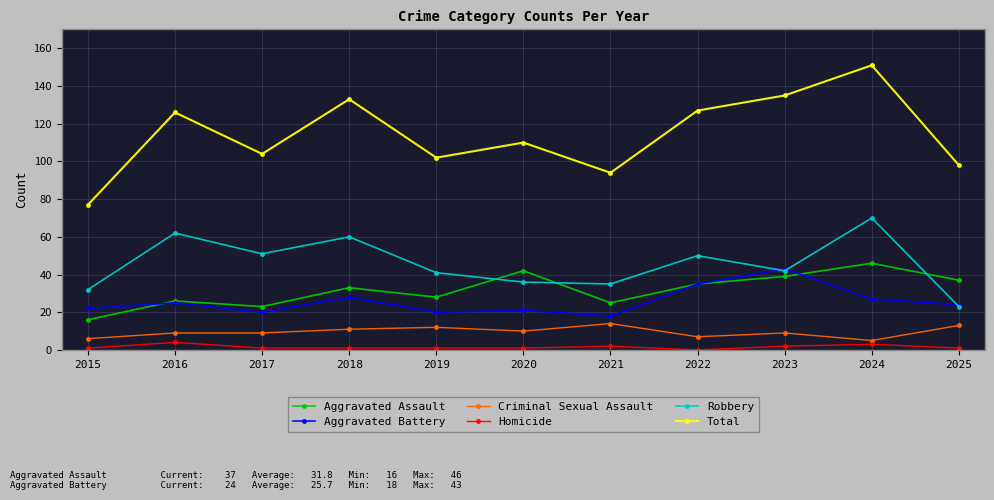

Is it true that Total equals 131 at 2025?

False